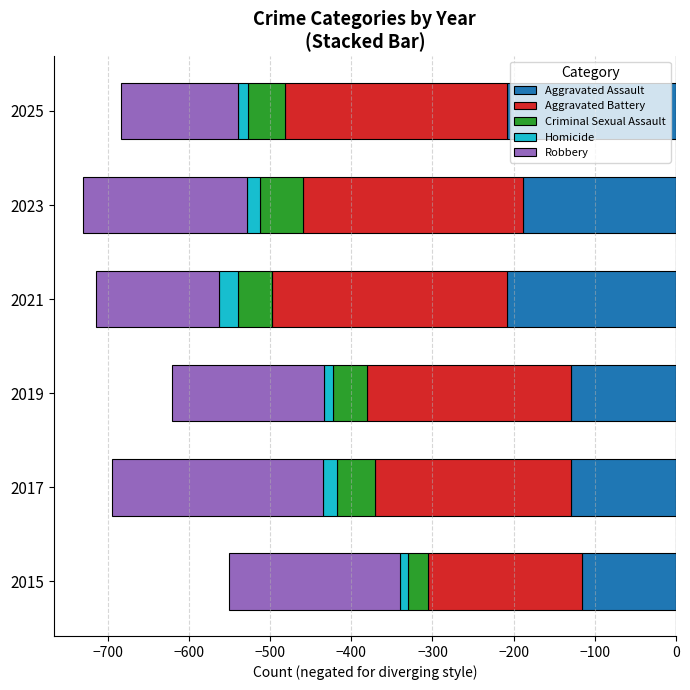

How many values in the Homicide series are below -13?

3